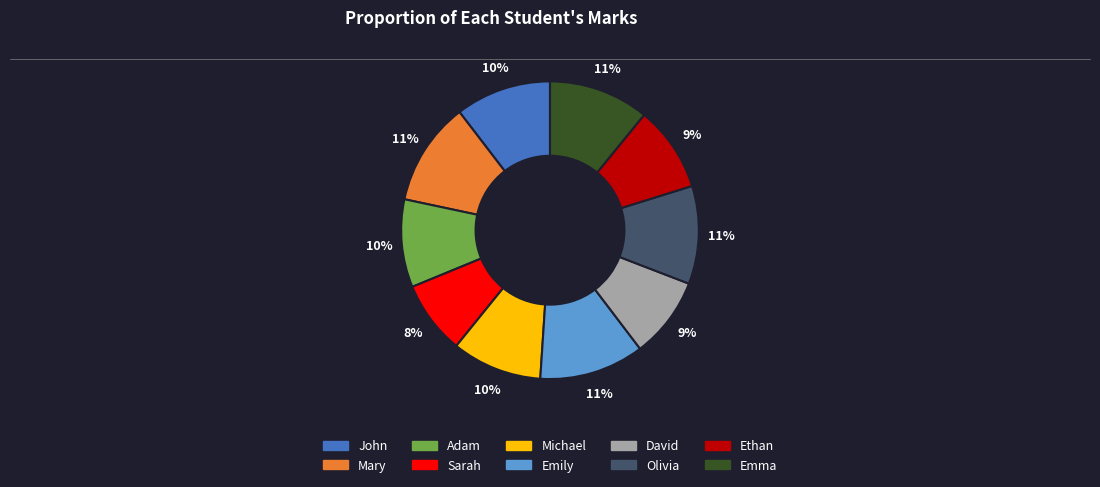

To the nearest percent, what is the average slice percentage?

10%